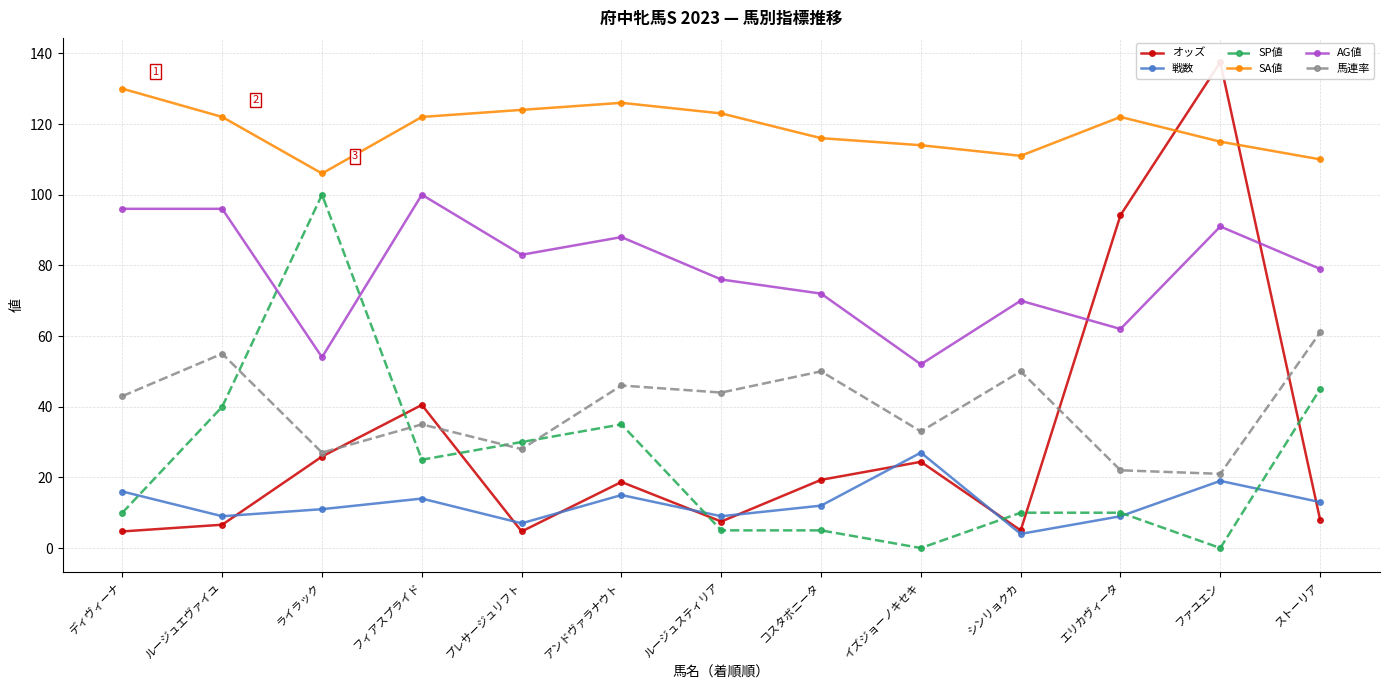

What is the highest value of the 馬連率 series?

61